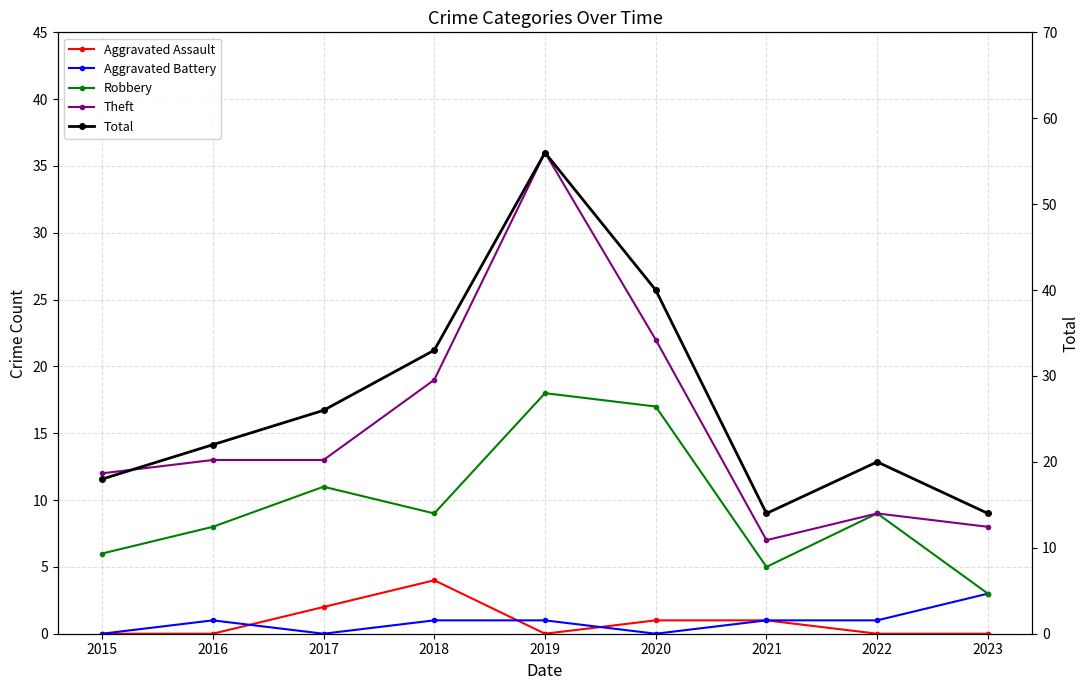

List the labels in order of Robbery value, largest first.

2019, 2020, 2017, 2018, 2022, 2016, 2015, 2021, 2023